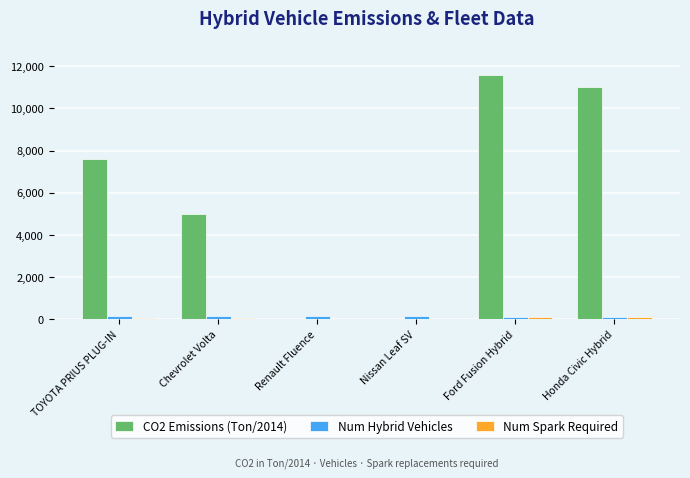

Which category has the highest value across all series?

Ford Fusion Hybrid